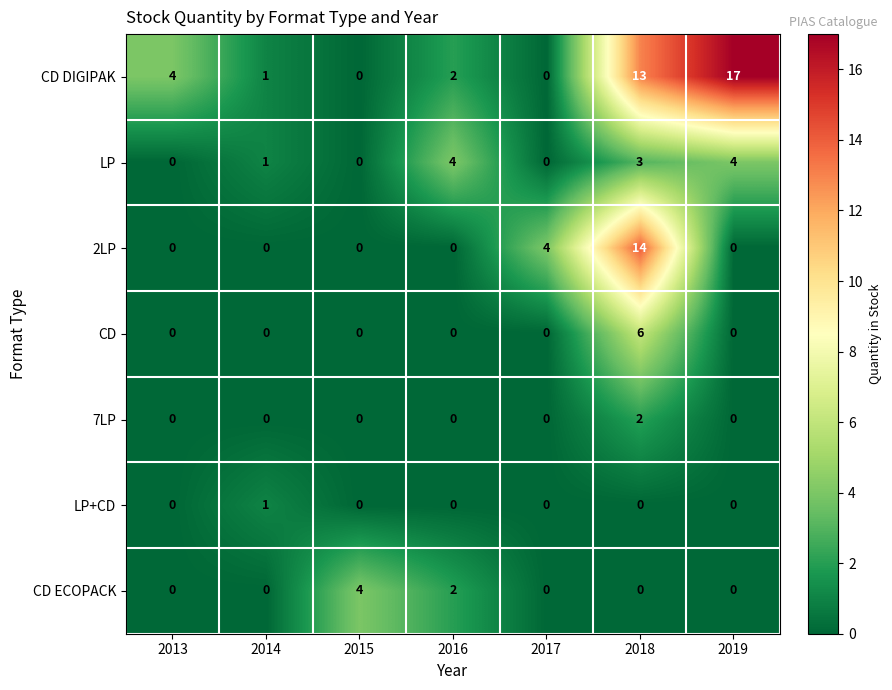

What is the difference between the highest and lowest values at 2018?

14